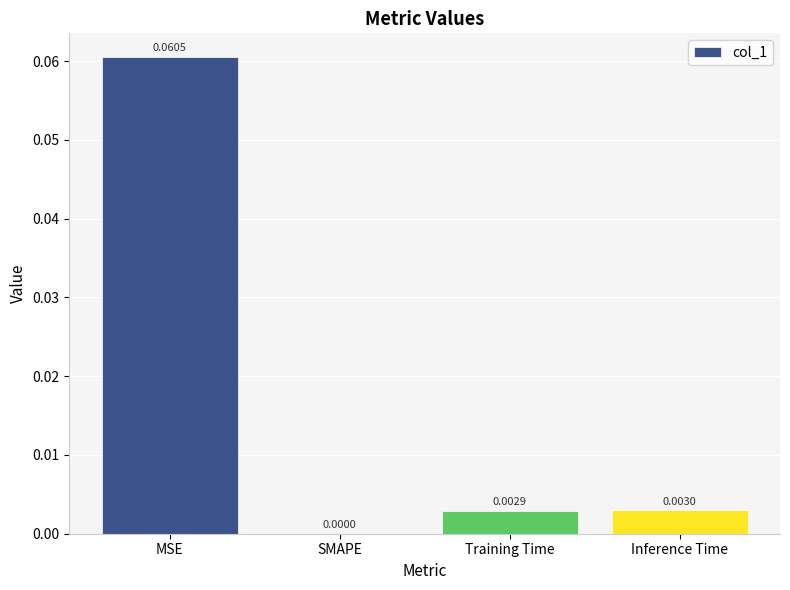

Which label corresponds to the largest value in the chart?

MSE